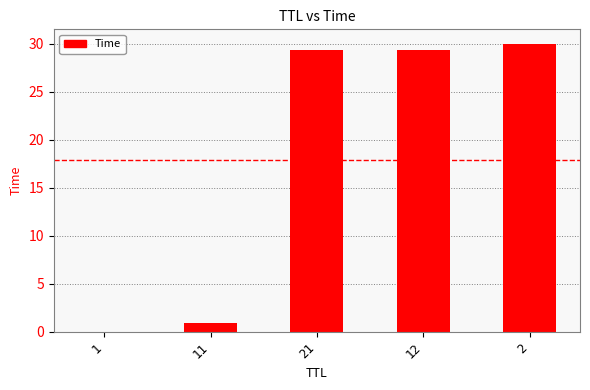

Count the number of values greater than 29.

3